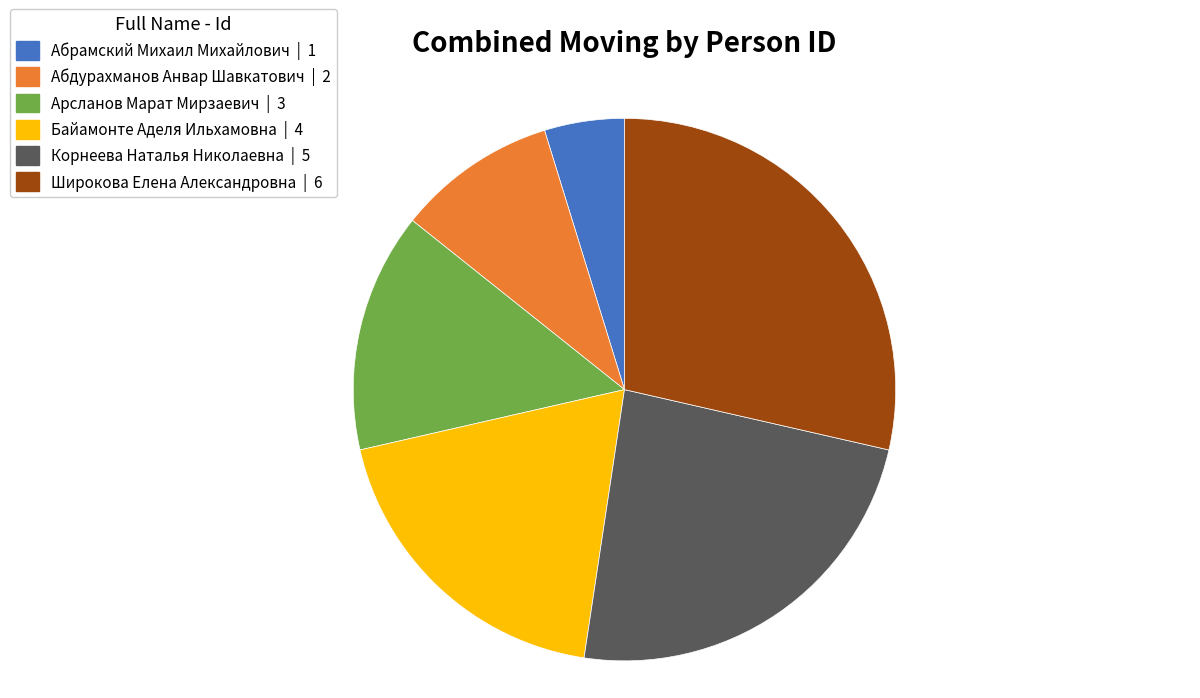

How many segments does this pie chart have?

6